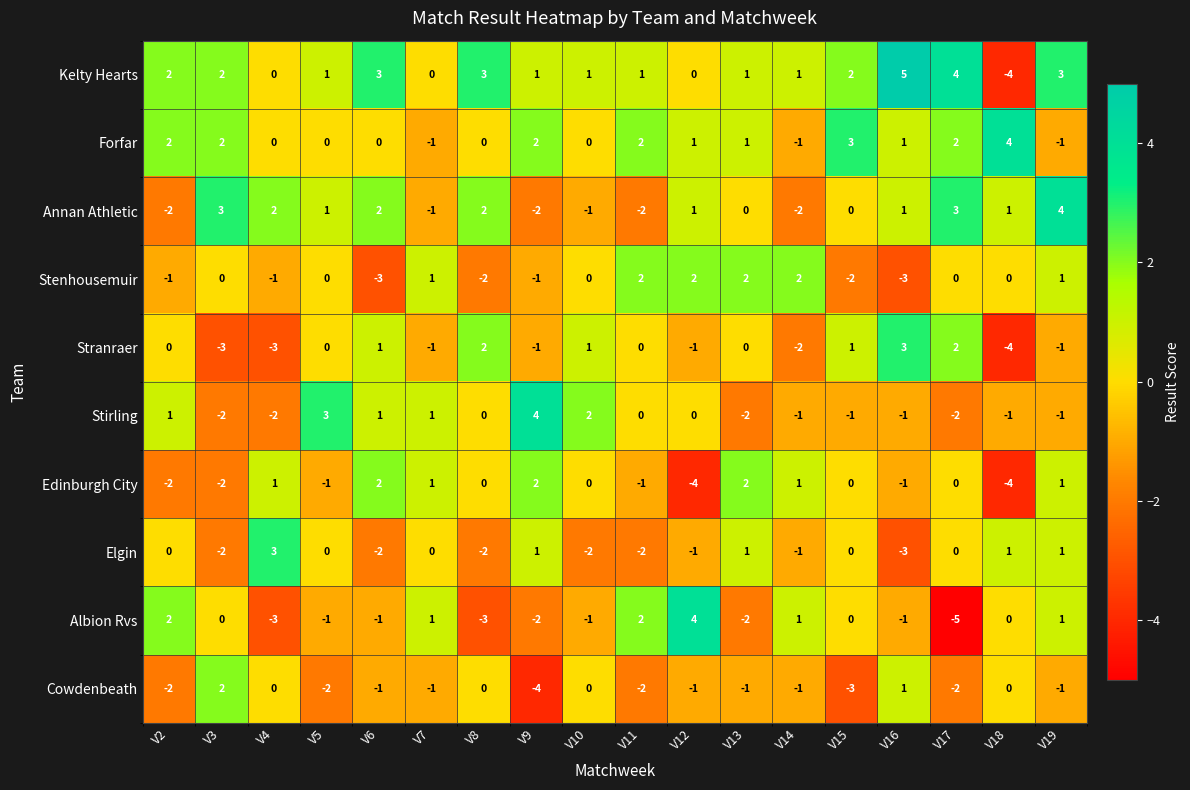

How many data points in Stirling are less than 0?

9